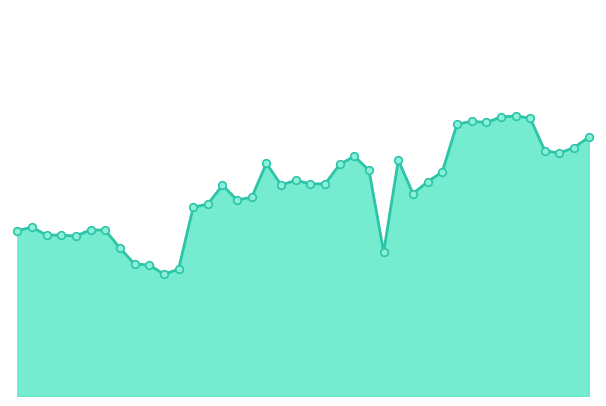

Is this an area chart (filled region under the line)?

Yes